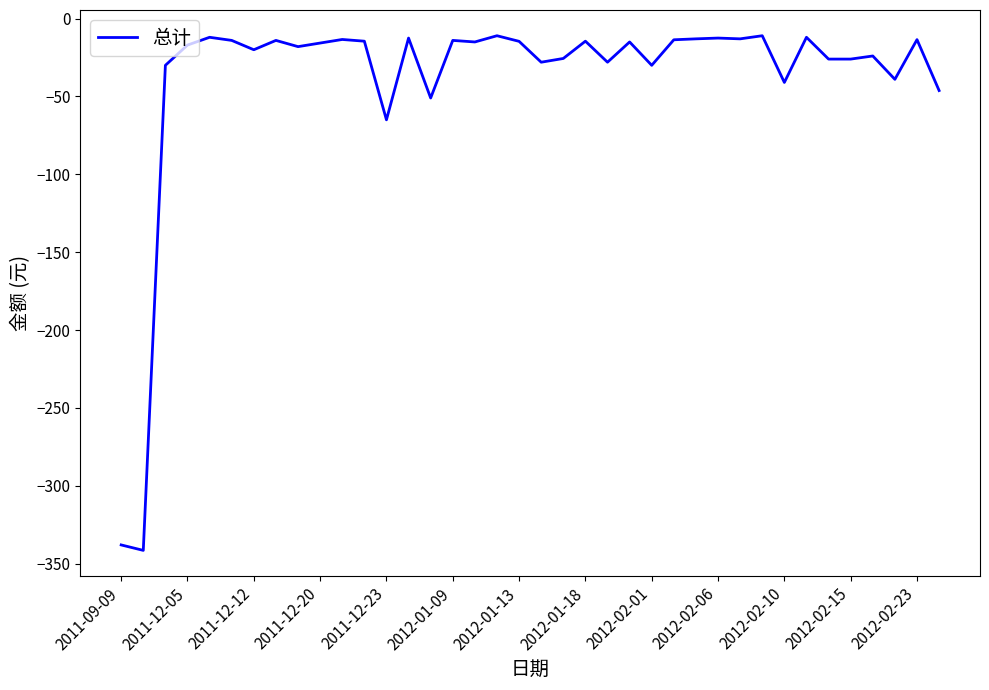

What is the difference between the maximum and minimum values?

330.5